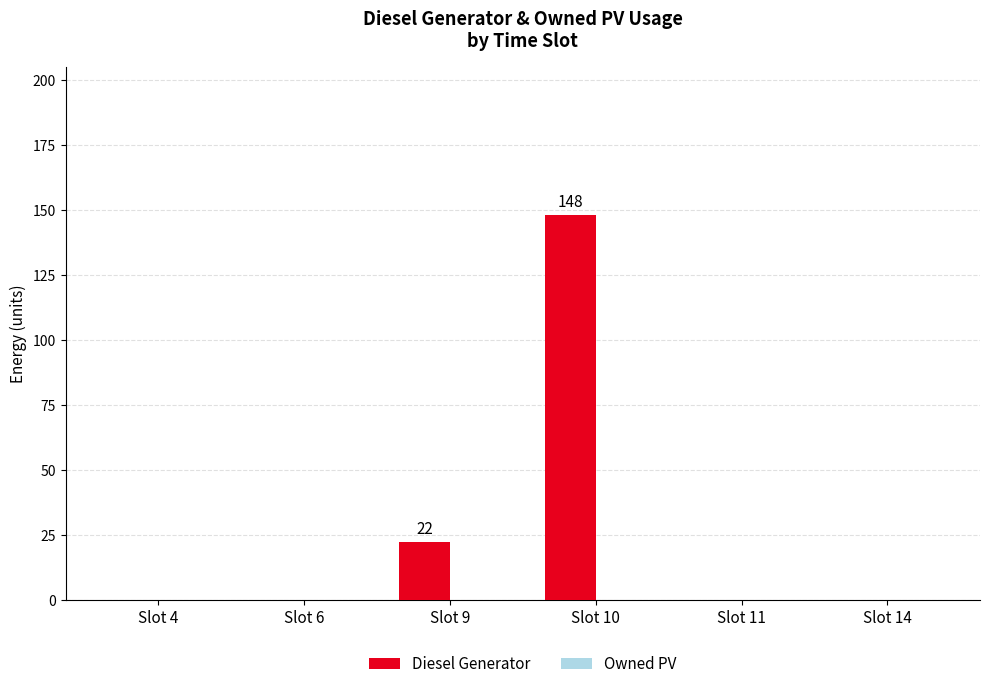

Reading left to right, list all the values displayed in this chart.

Slot 4=0	Slot 6=0	Slot 9=22	Slot 10=148	Slot 11=0	Slot 14=0